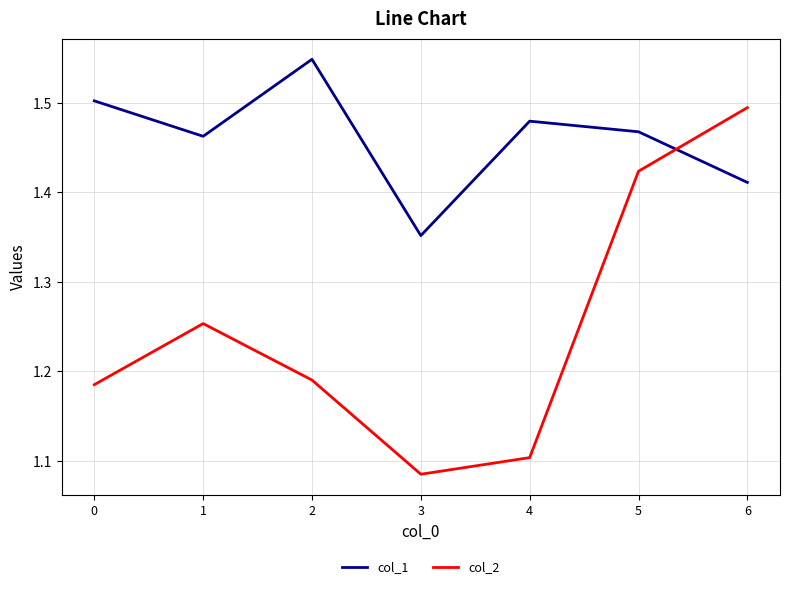

What is the spread (max minus min) of values at 0?

0.3